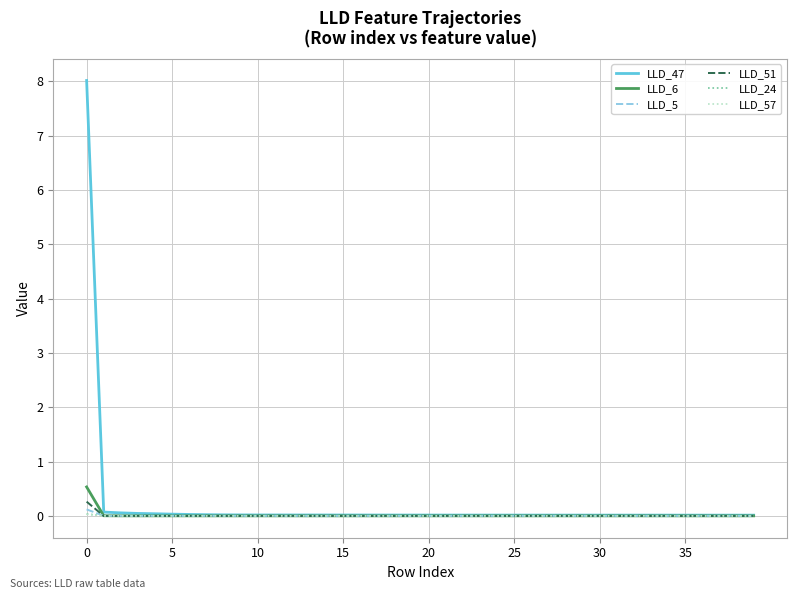

What are all the series names shown in the legend?

LLD_47, LLD_6, LLD_5, LLD_51, LLD_24, LLD_57